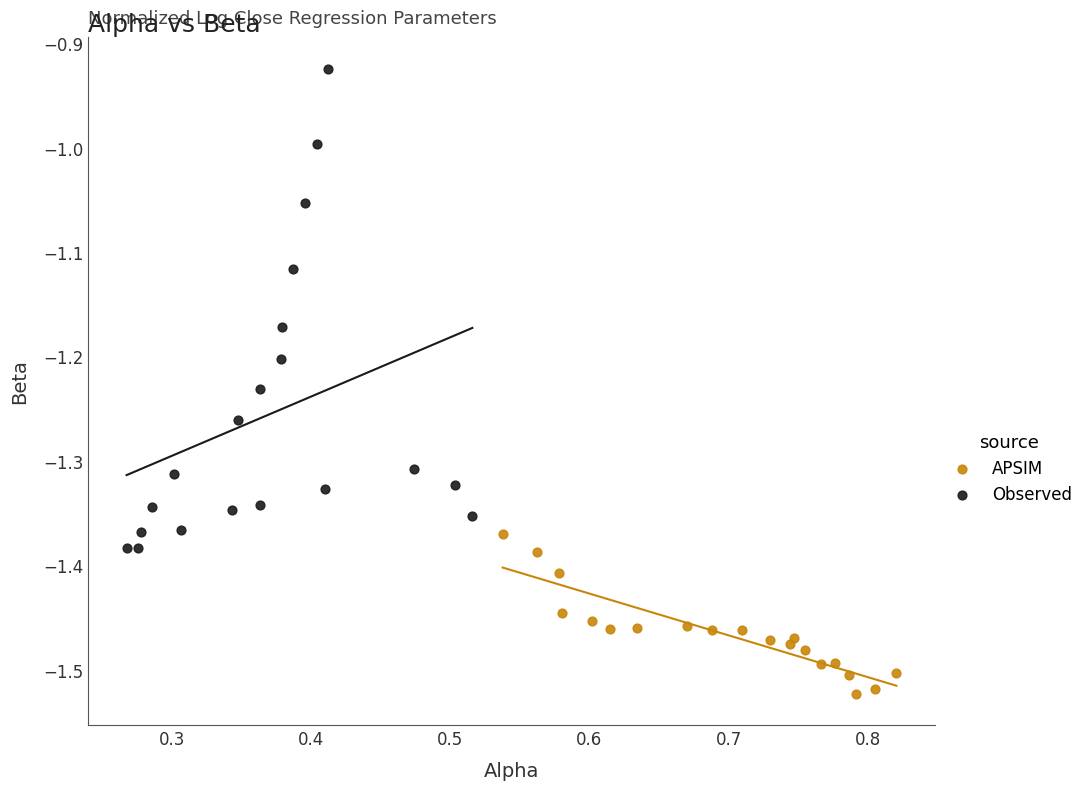

Which series has the largest Y range (max minus min)?

Observed